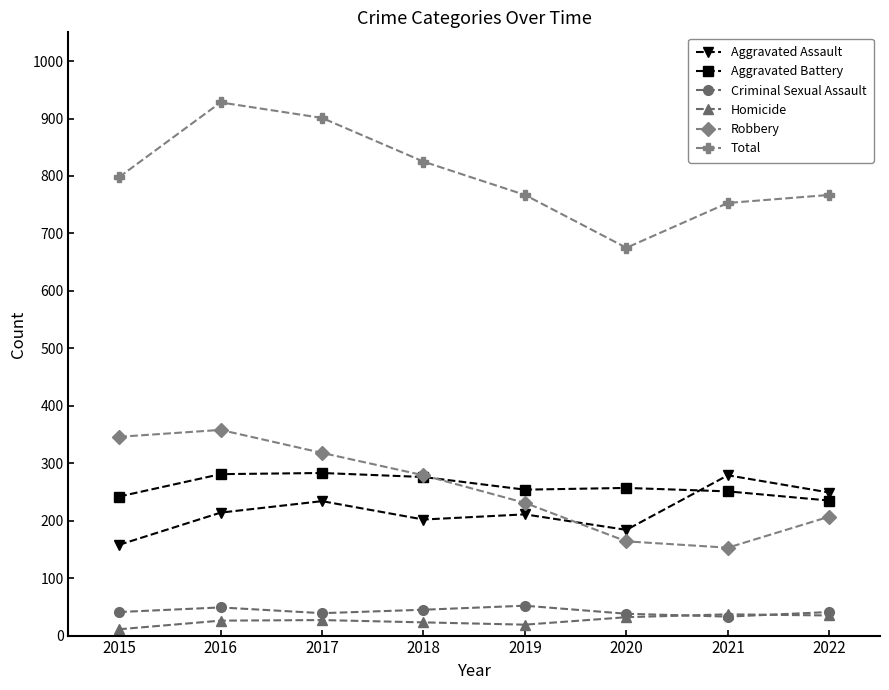

True or false: Aggravated Battery has a value of 242 at 2015.

True